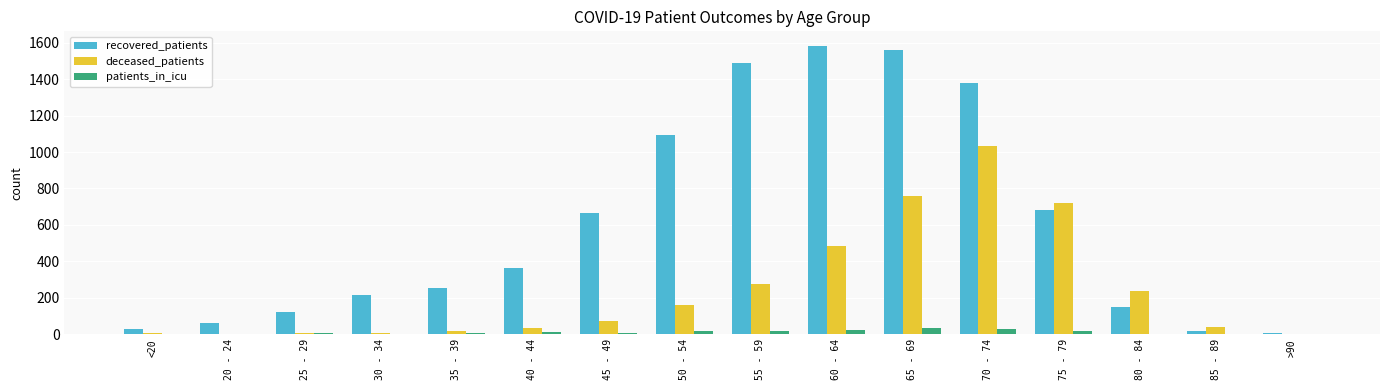

What are all the series names shown in the legend?

recovered_patients, deceased_patients, patients_in_icu